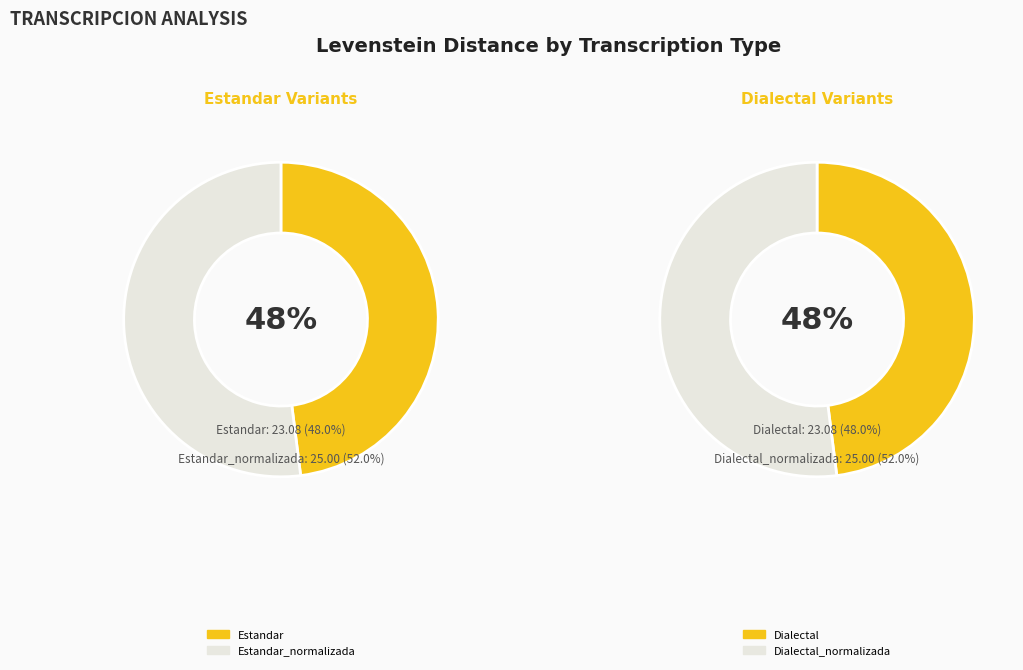

Rank the categories by value from highest to lowest.

Estandar_normalizada, Dialectal_normalizada, Estandar, Dialectal